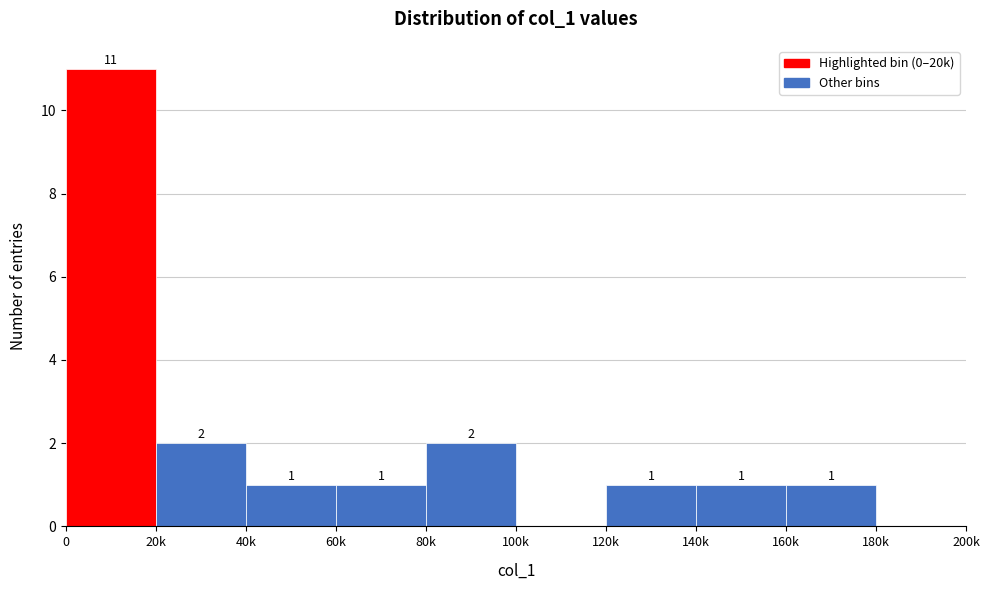

Reading left to right, what are all the values shown in this chart?

0=11	20k=2	40k=1	60k=1	80k=2	100k=0	120k=1	140k=1	160k=1	180k=0